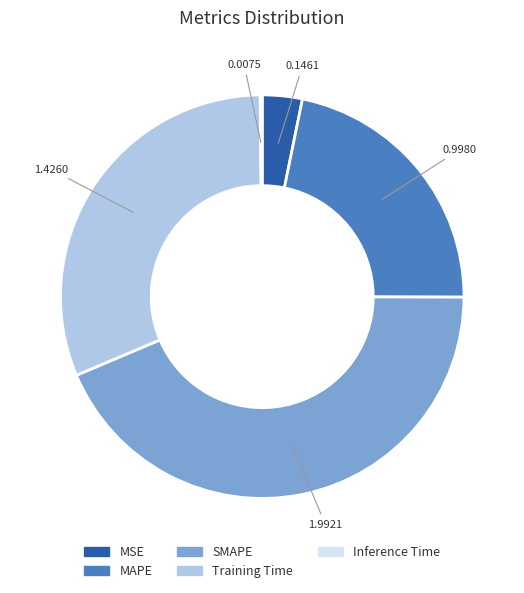

What is the ratio of the value at MAPE to the value at Training Time?

0.7